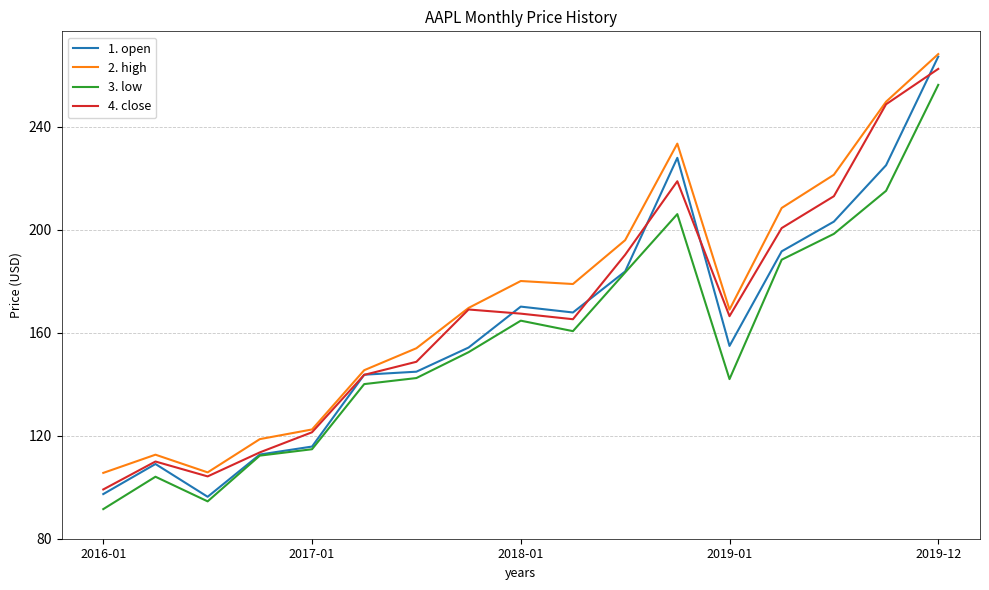

Which series has the largest range (max minus min)?

1. open